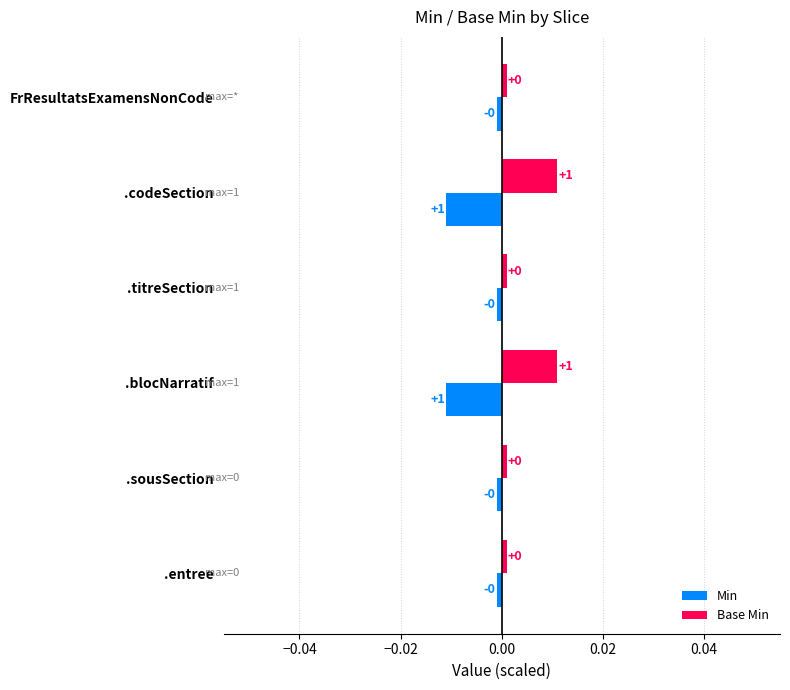

What are all the series names shown in the legend?

Min, Base Min